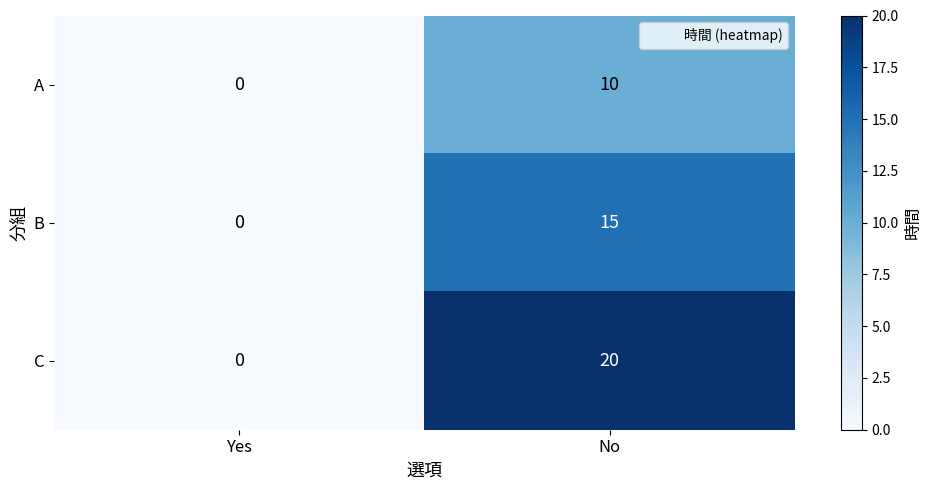

How many series are shown in this chart?

3